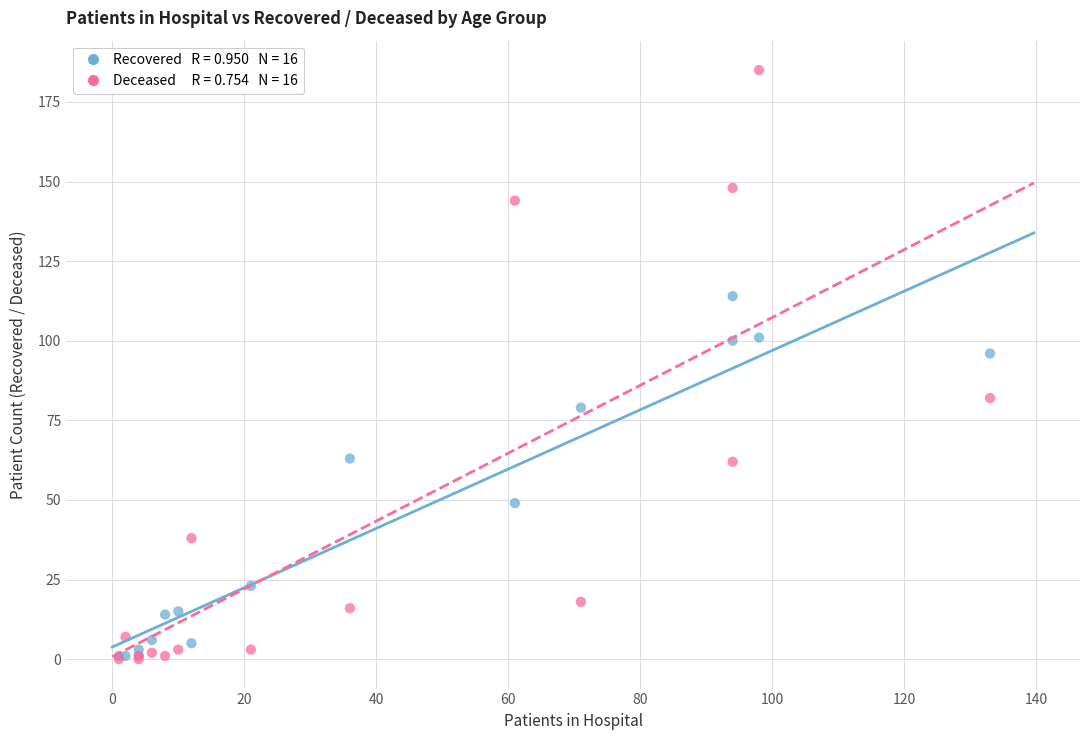

Across all series, what Y value is closest to 92?

96